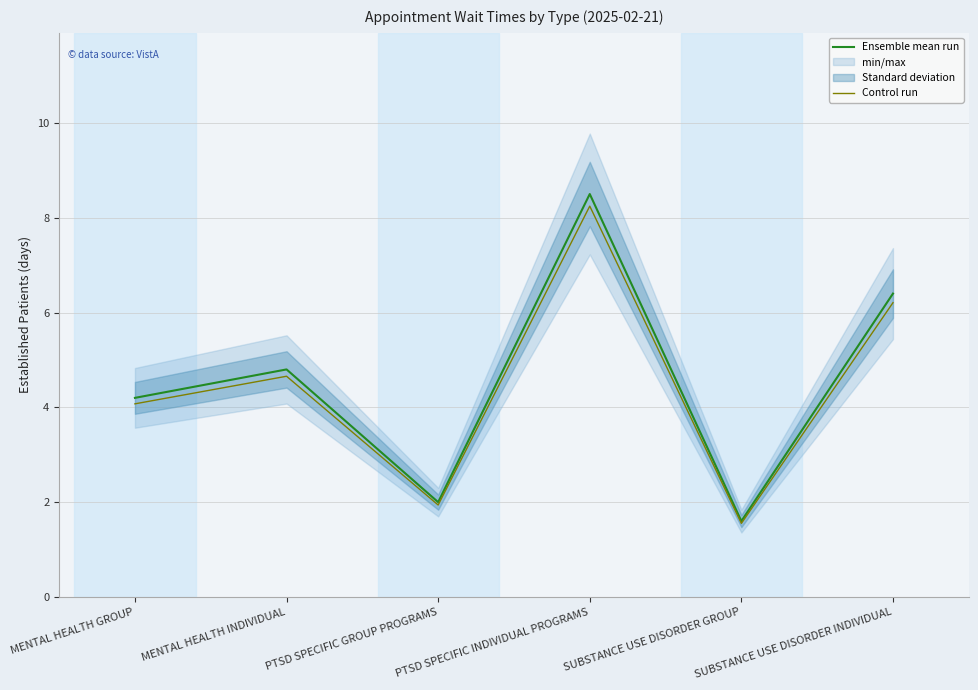

What is the difference between the maximum and minimum values in the Control run series?

6.7